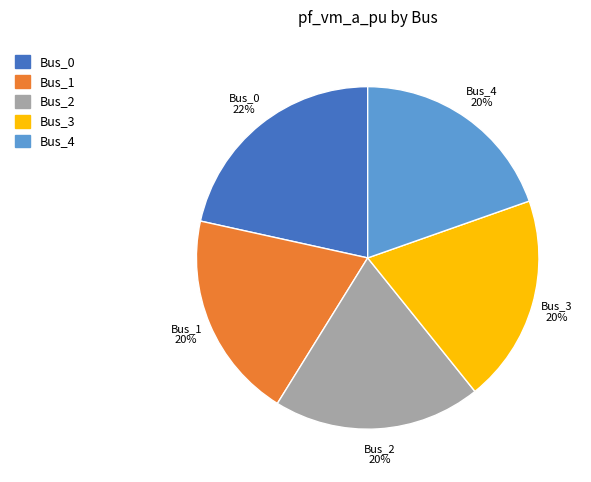

True or false: Bus_3 accounts for 11% of the total.

False